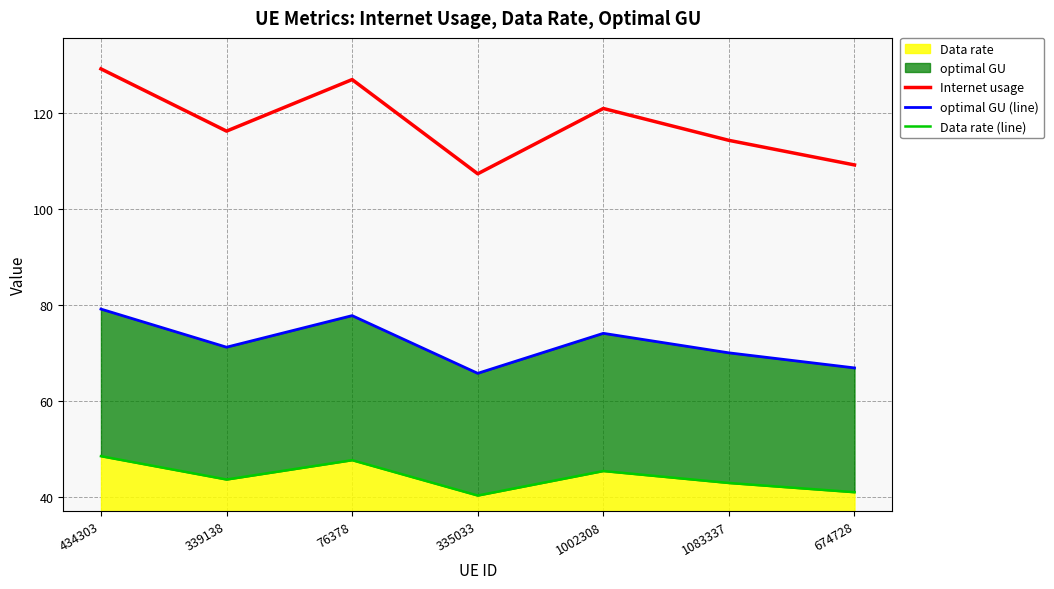

What is the spread (max minus min) of values at 1083337?

71.5